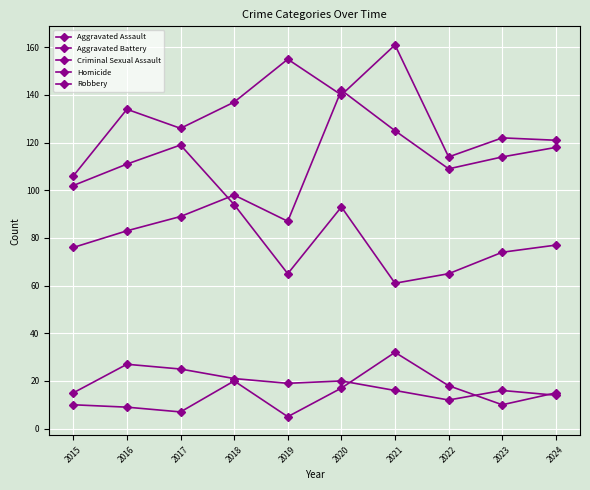

At which label does Homicide first exceed 15?

2018